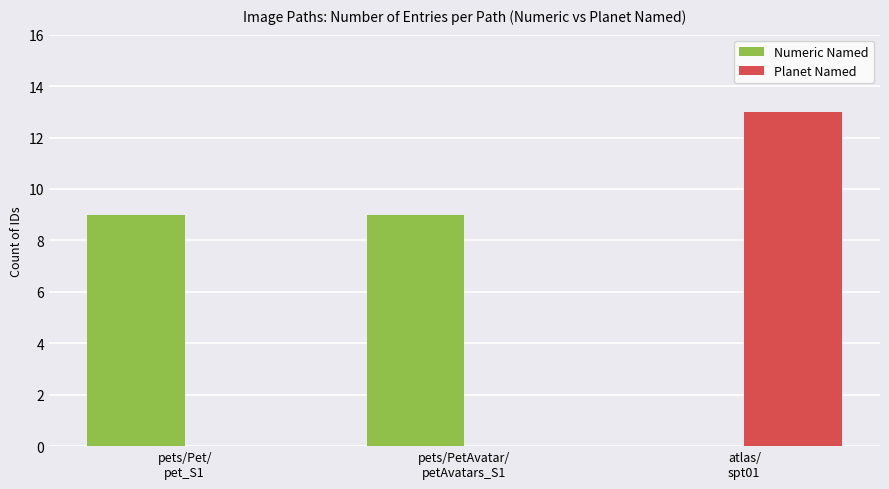

What is the total value across all series at atlas/
spt01?

13